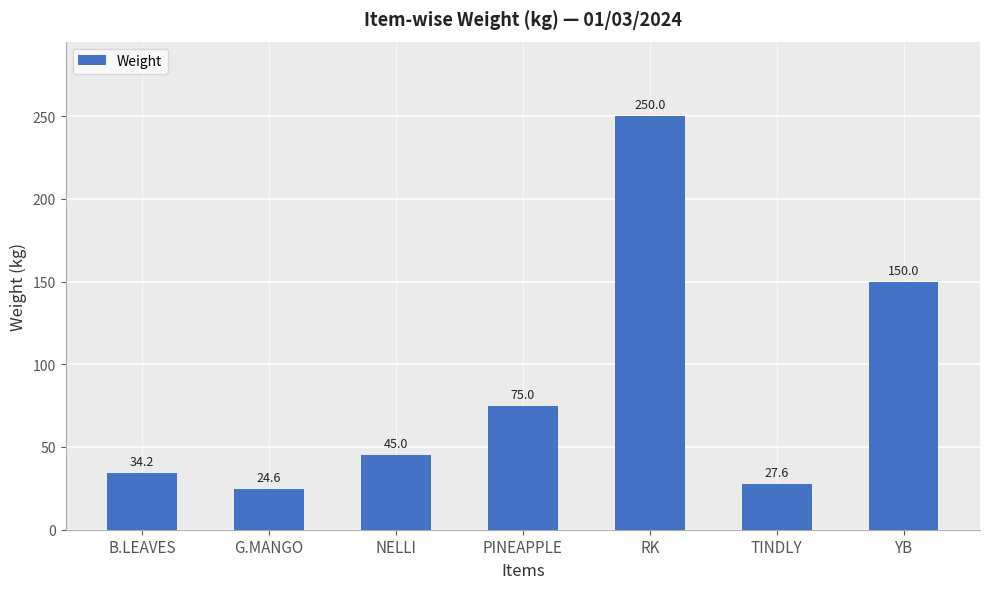

Between G.MANGO and PINEAPPLE, which is larger?

PINEAPPLE